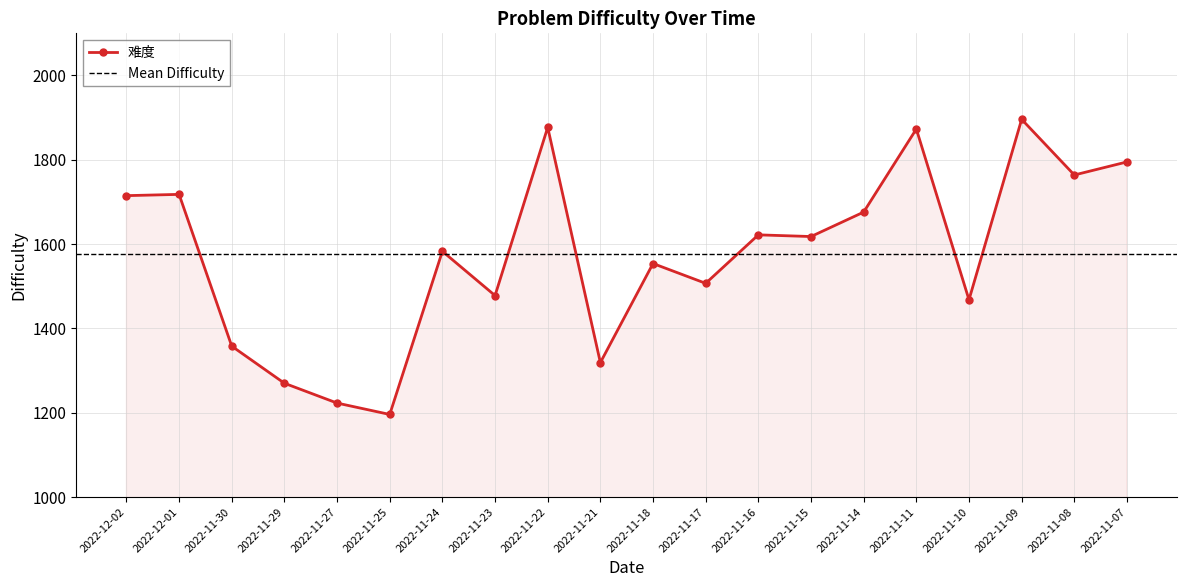

The chart shows a value of 659 at 2022-11-21. True or false?

False